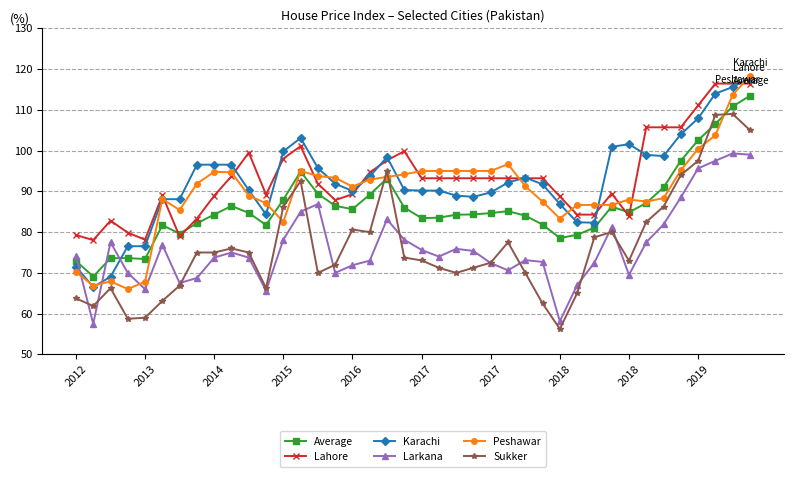

What are all the series names shown in the legend?

Average, Lahore, Karachi, Larkana, Peshawar, Sukker